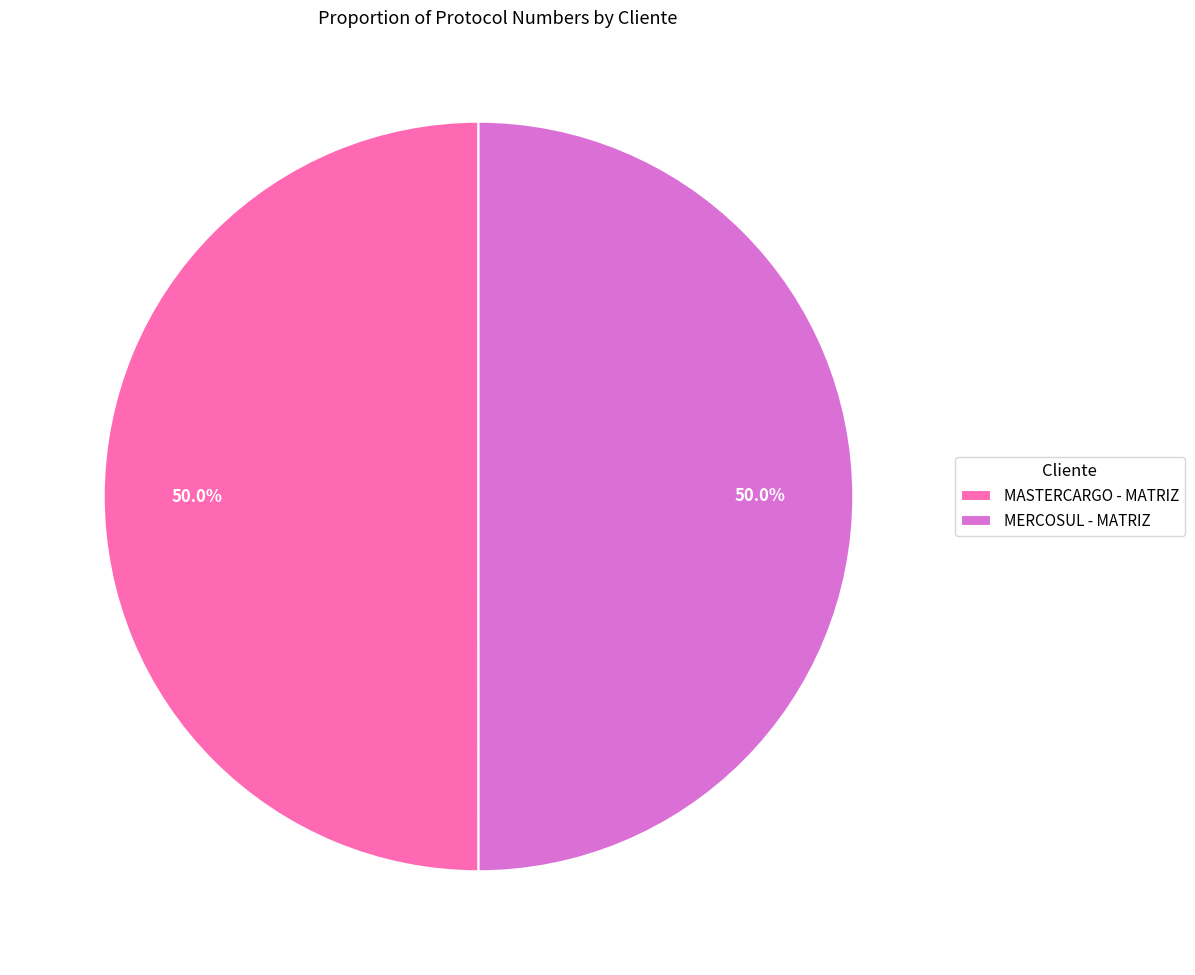

What percentage is NOT represented by MERCOSUL - MATRIZ?

50.0%